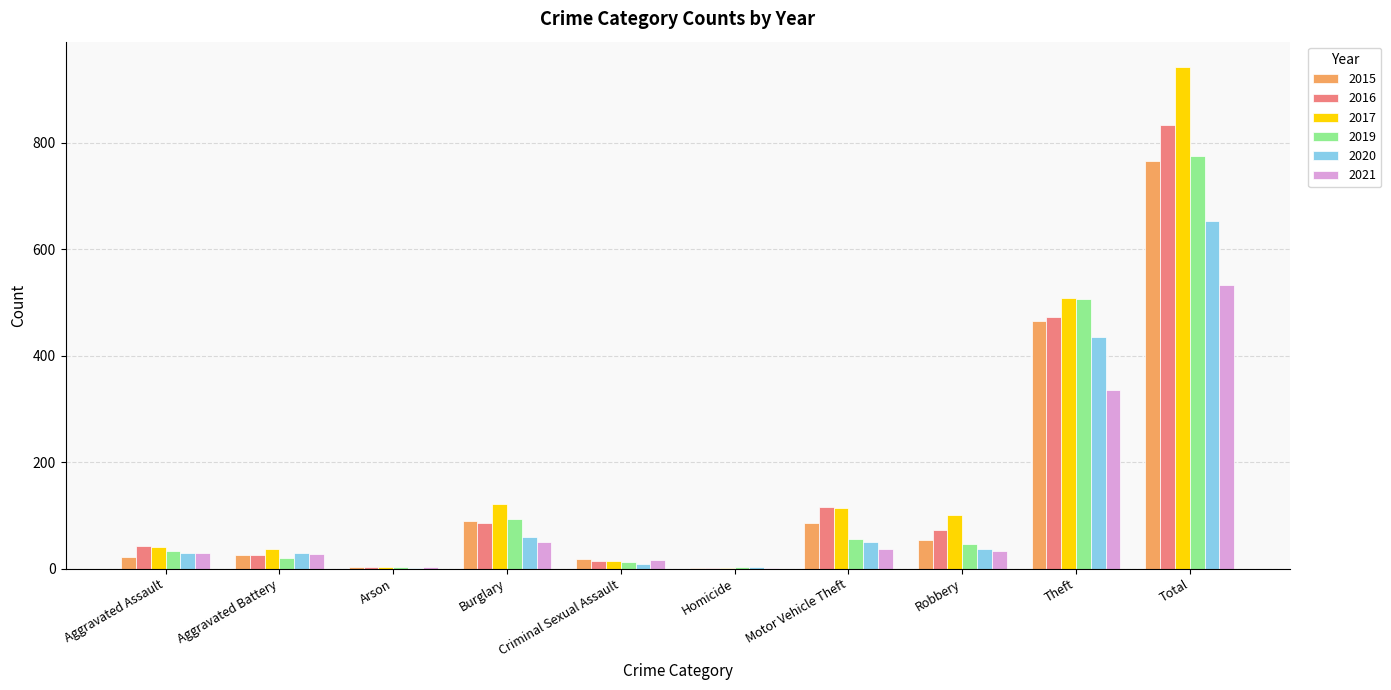

Between Motor Vehicle Theft and Total, which series saw the biggest shift?

2017